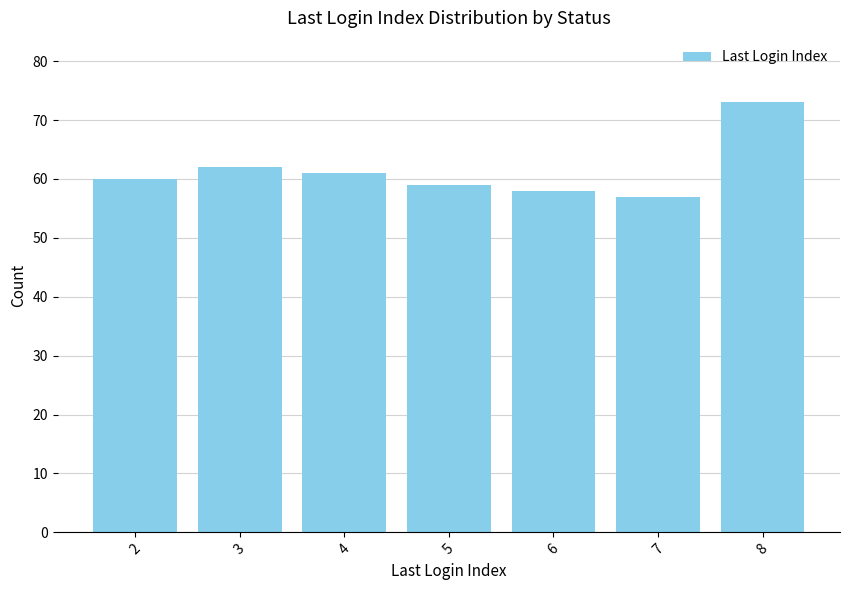

Reading left to right, transcribe all the data shown in this chart.

2=60	3=62	4=61	5=59	6=58	7=57	8=73